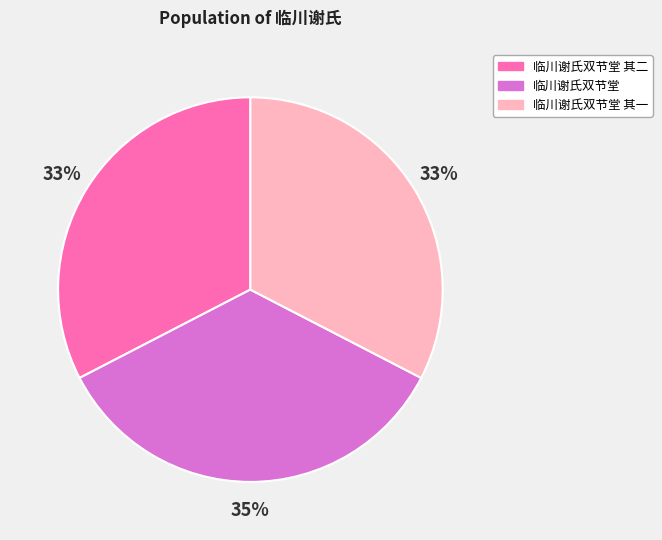

Is there a majority slice in this chart?

No